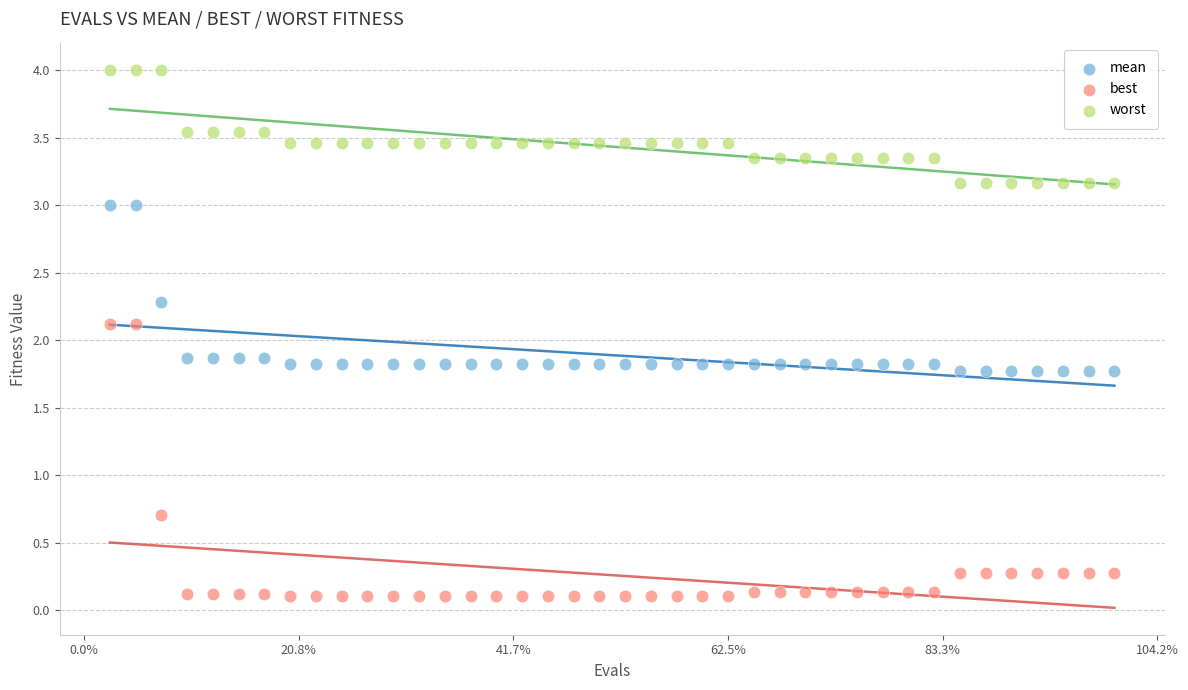

Which series contains the highest Y value?

worst